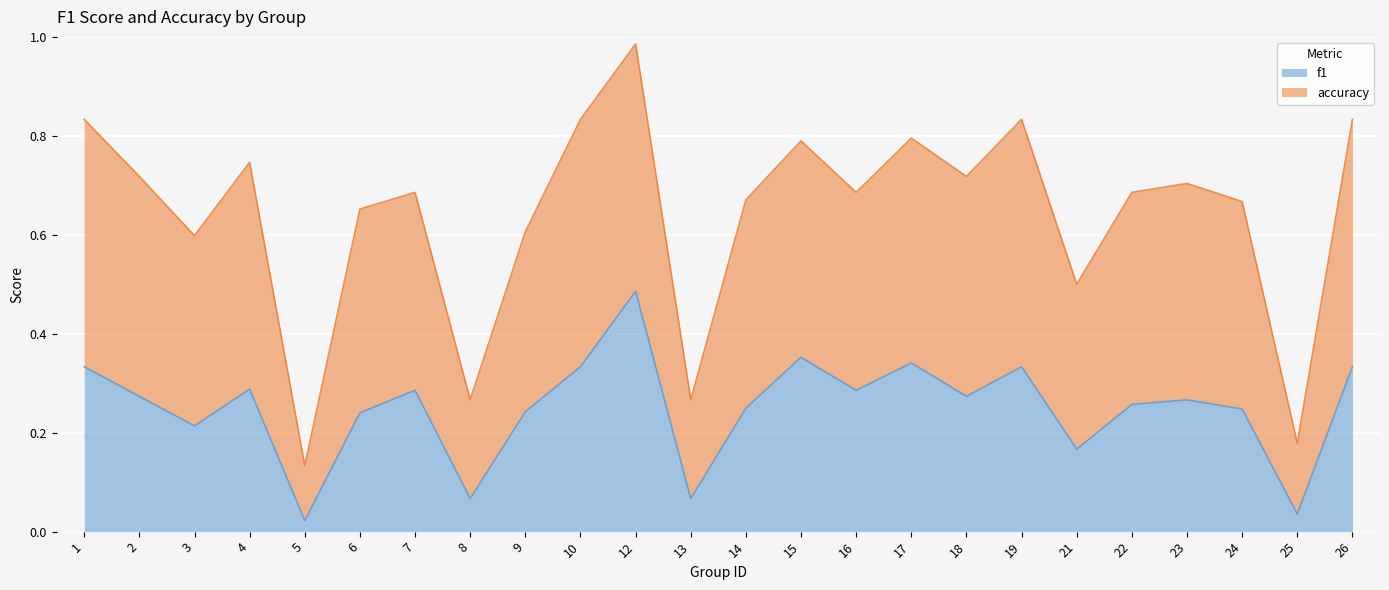

Reading left to right, list all the values displayed in this chart.

f1: 1=0.3	2=0.3	3=0.2	4=0.3	5=0.0	6=0.2	7=0.3	8=0.1	9=0.2	10=0.3	12=0.5	13=0.1	14=0.2	15=0.4	16=0.3	17=0.3	18=0.3	19=0.3	21=0.2	22=0.3	23=0.3	24=0.2	25=0.0	26=0.3
accuracy: 1=0.8	2=0.7	3=0.6	4=0.7	5=0.1	6=0.7	7=0.7	8=0.3	9=0.6	10=0.8	12=1.0	13=0.3	14=0.7	15=0.8	16=0.7	17=0.8	18=0.7	19=0.8	21=0.5	22=0.7	23=0.7	24=0.7	25=0.2	26=0.8